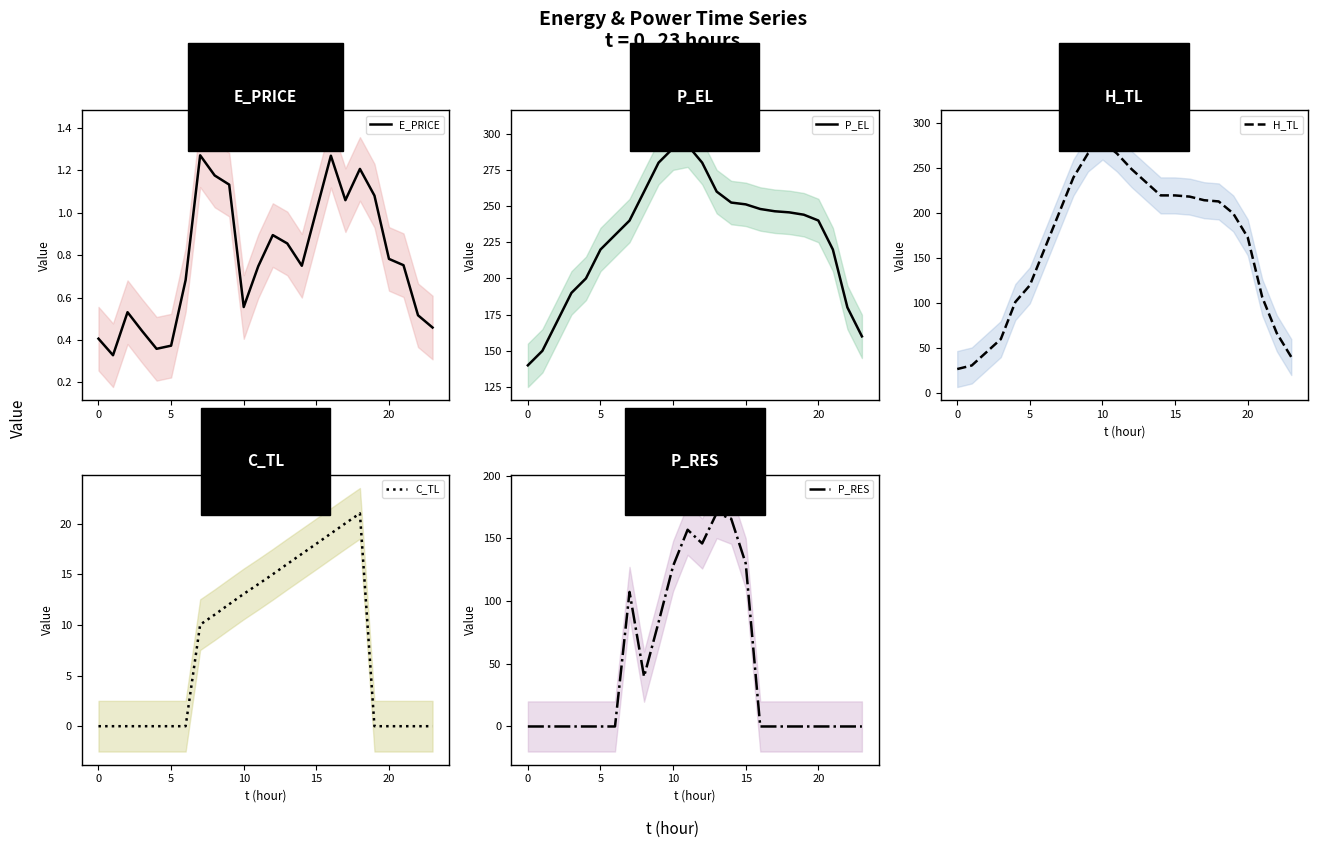

The P_RES series shows 0.0 at 0. True or false?

True